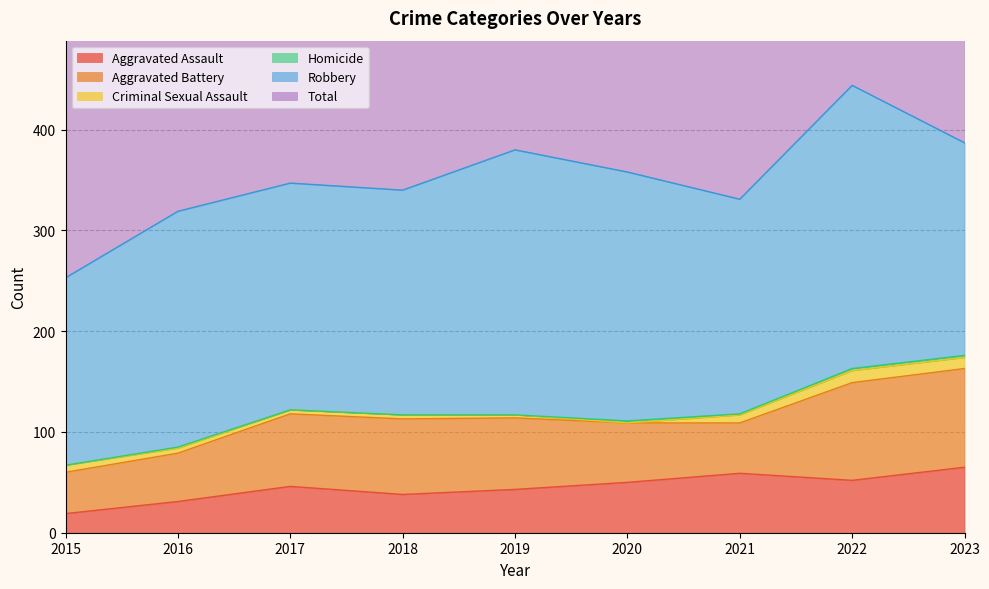

True or false: Robbery has a value of 211 at 2023.

True